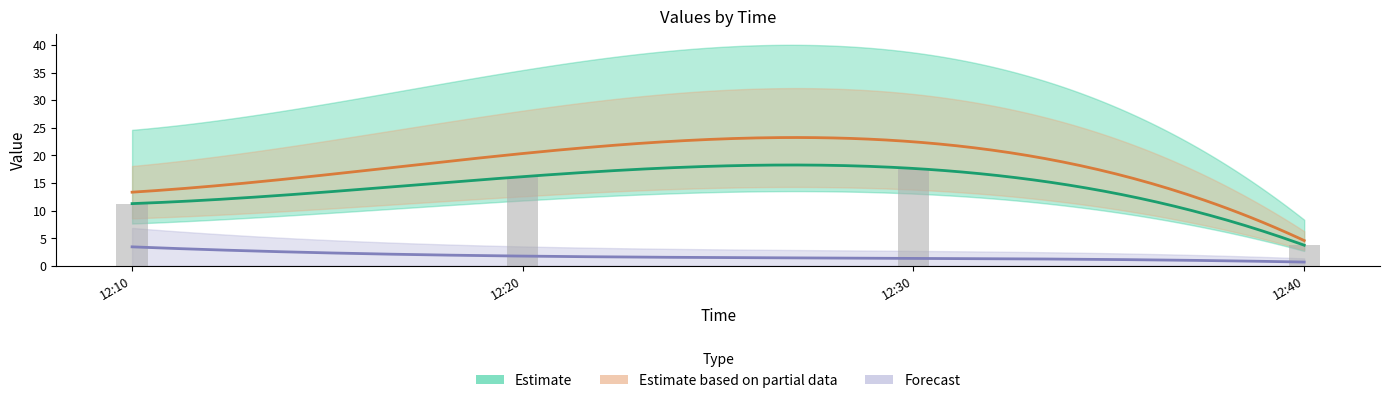

Reading left to right, list all the values displayed in this chart.

J1: 11.3	16.1	17.6	3.7
J2: 7.6	11.8	13.1	2.7
J3: 3.4	1.8	1.3	0.7
J4: 24.6	35.5	38.6	8.3
J5: 18.1	28.1	31.1	6.3
J6: 8.6	12.6	13.8	2.9